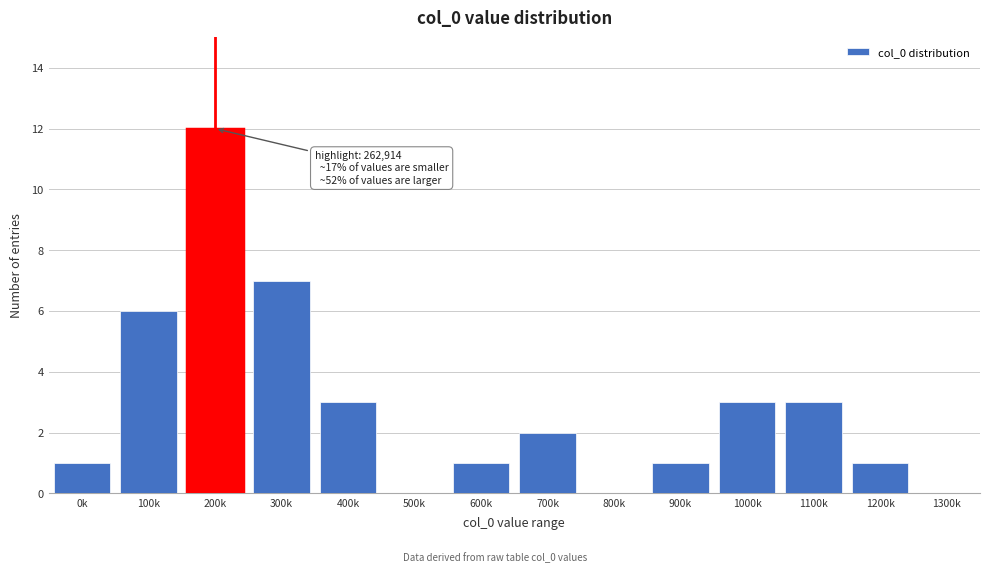

Reading right to left, transcribe all the data shown in this chart.

1300k=0	1200k=1	1100k=3	1000k=3	900k=1	800k=0	700k=2	600k=1	500k=0	400k=3	300k=7	200k=12	100k=6	0k=1